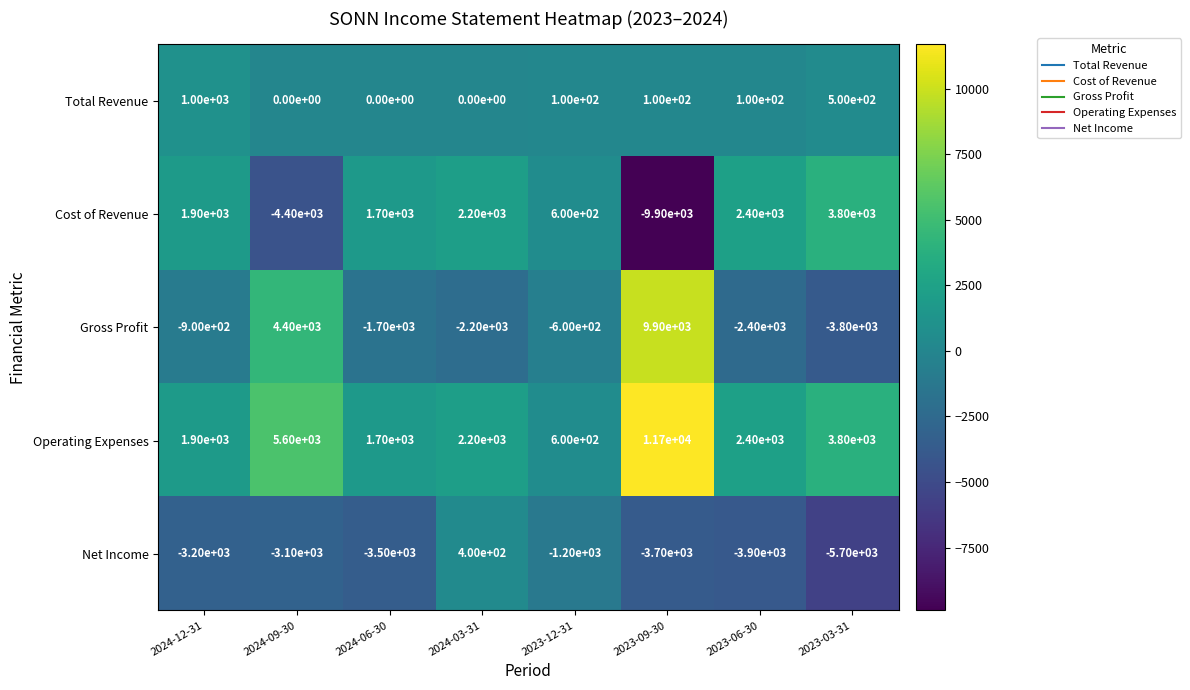

Read the Total Revenue value at 2023-06-30, to the nearest 100.

100